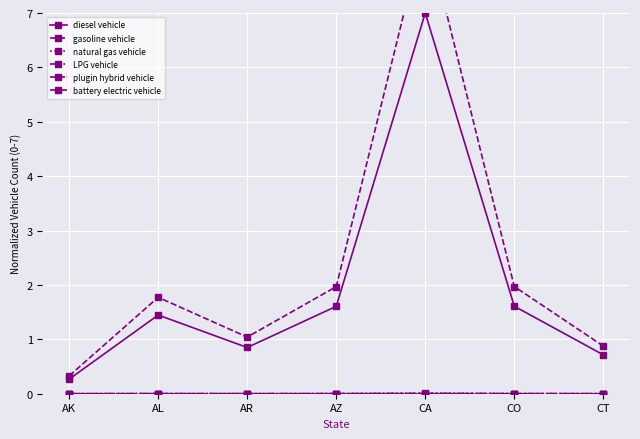

At which category does battery electric vehicle reach its first local peak?

AL